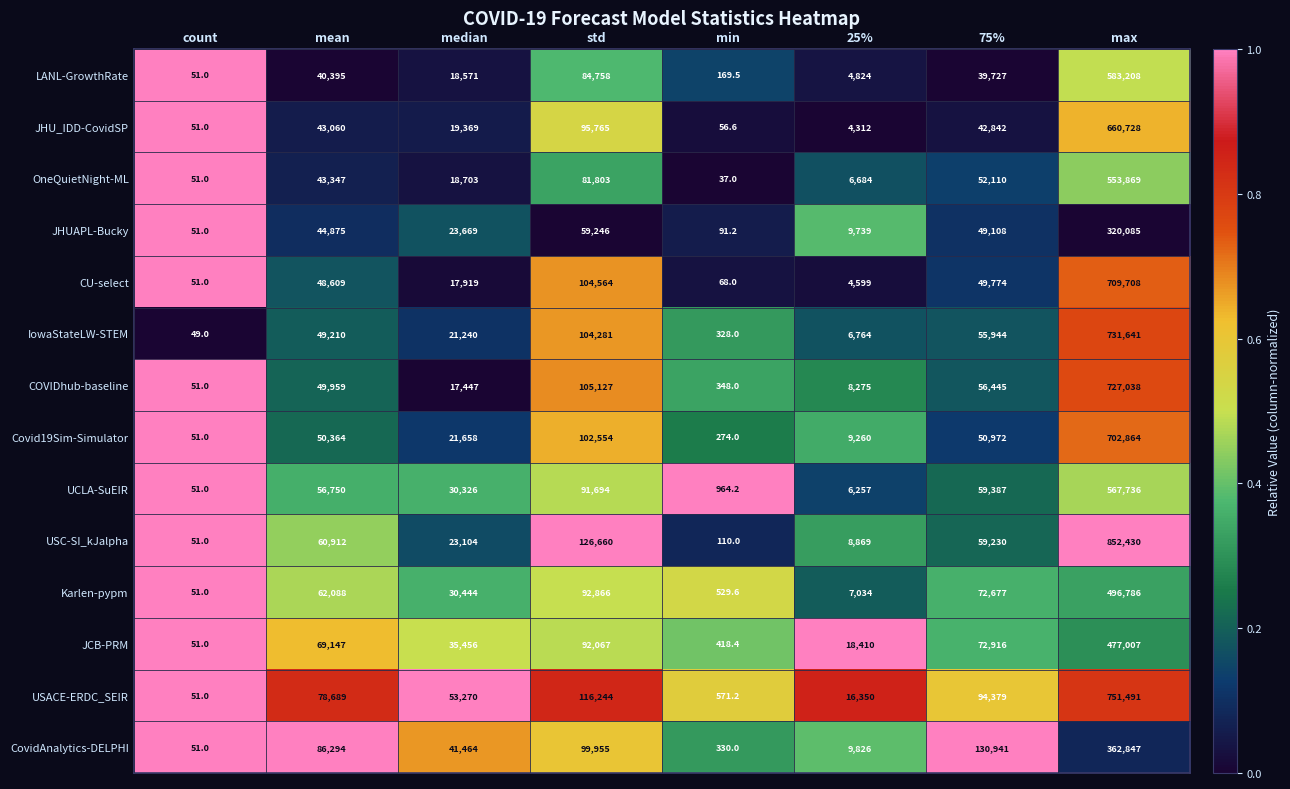

The IowaStateLW-STEM series shows 8859.3 at 25%. True or false?

False